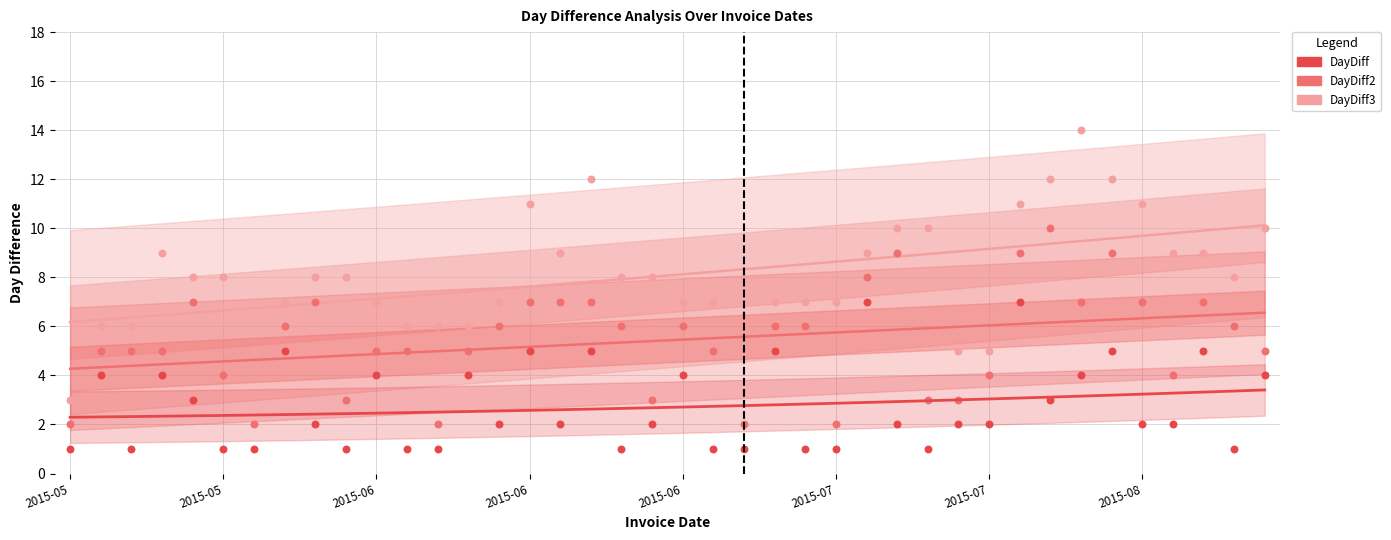

Across all data points, what is the range of Y values (max minus min)?

13